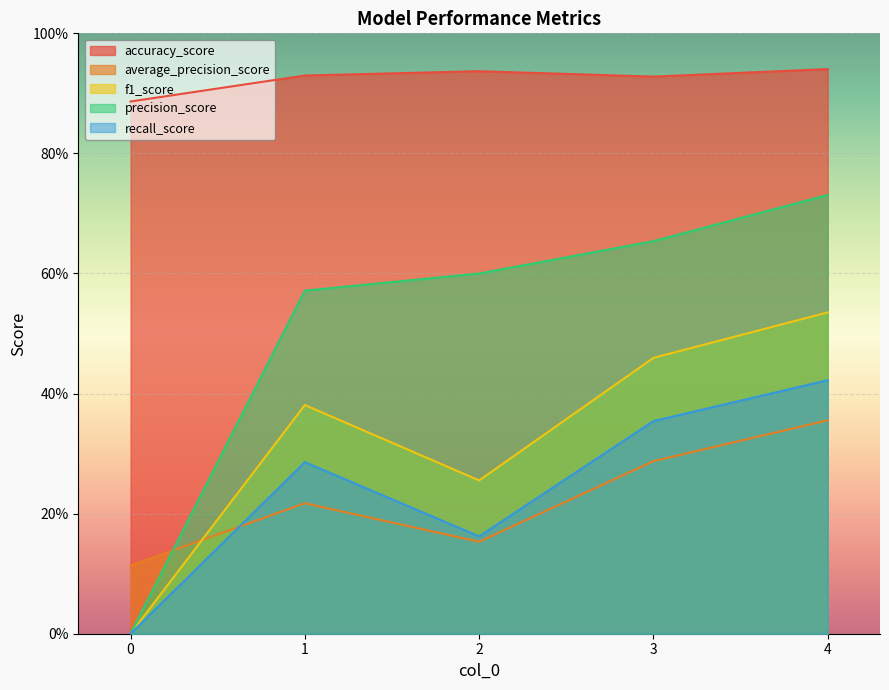

What is the difference between the maximum and minimum values in the f1_score series?

0.5